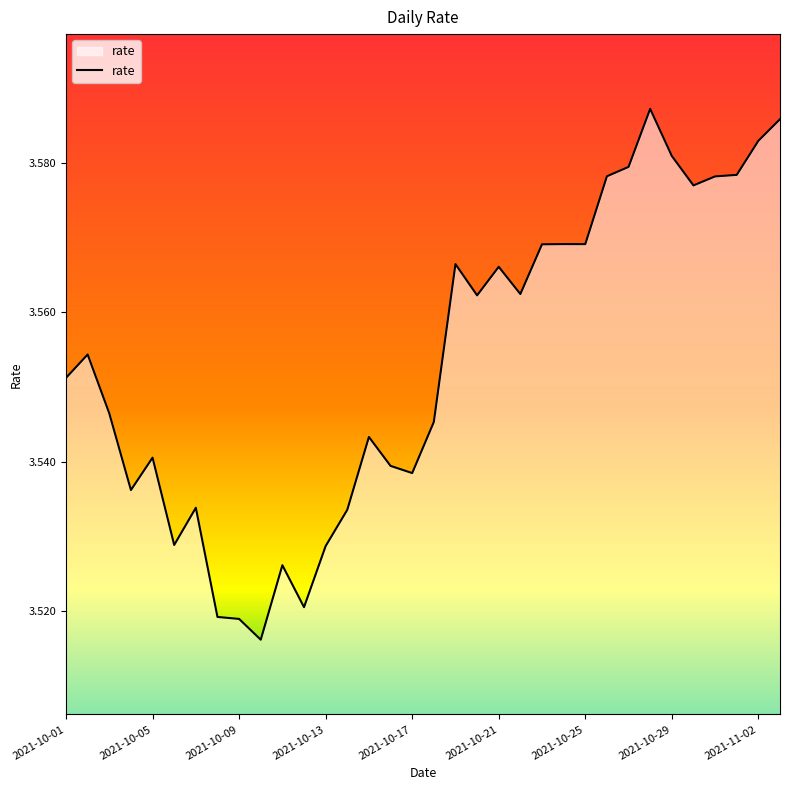

How many lines are shown in the chart?

1